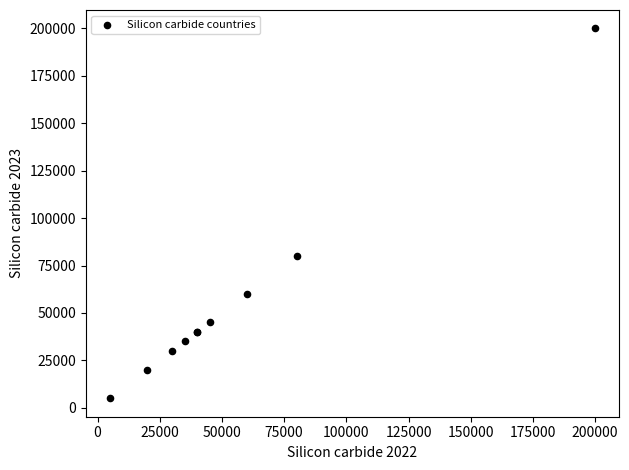

What Y value in the scatter plot is closest to 102500?

80000